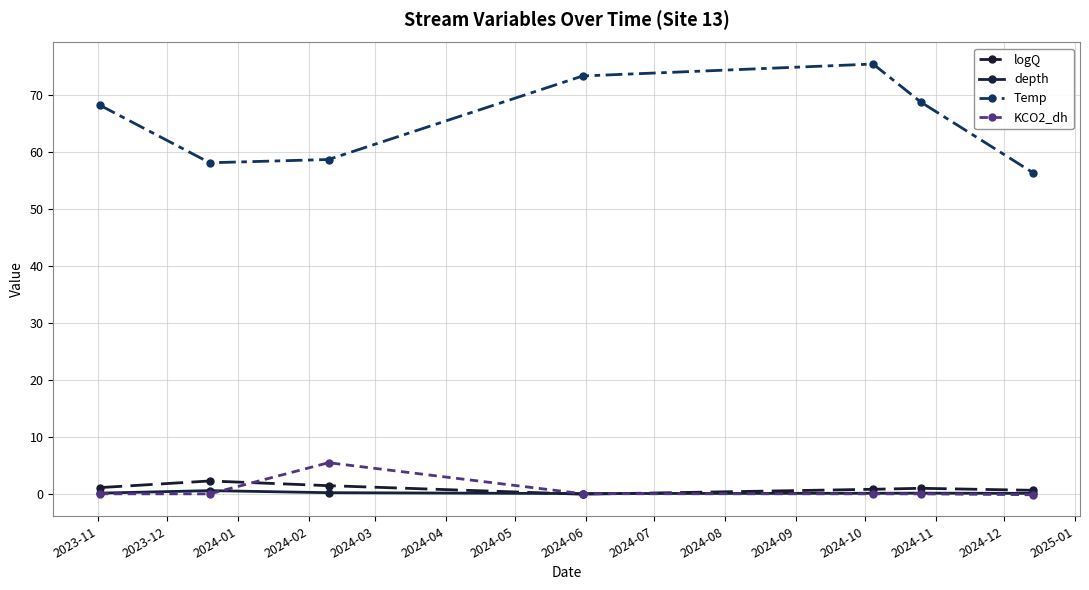

True or false: KCO2_dh and Temp intersect in this chart.

False